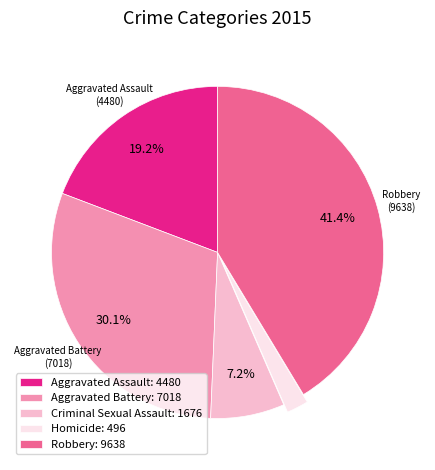

Is there any slice that represents more than half of the pie?

No